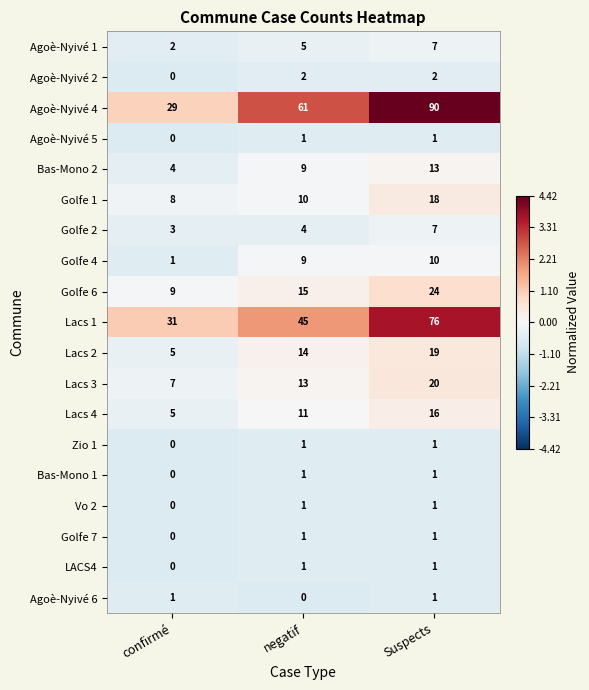

List the labels in order of Agoè-Nyivé 4 value, largest first.

Suspects, negatif, confirmé